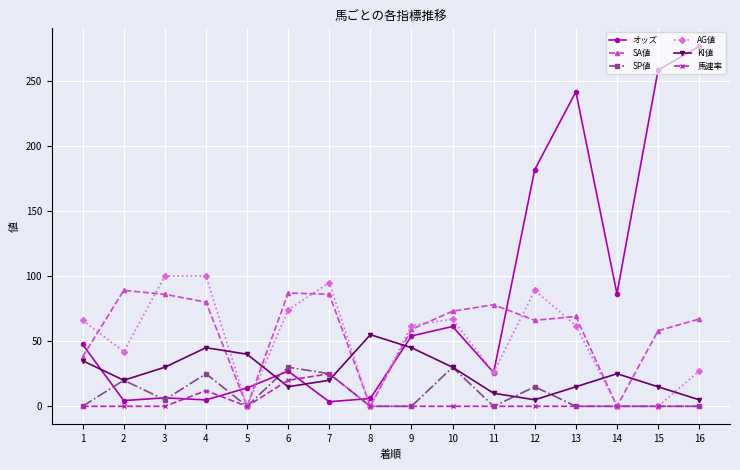

What are all the series names shown in the legend?

オッズ, SA値, SP値, AG値, KI値, 馬連率